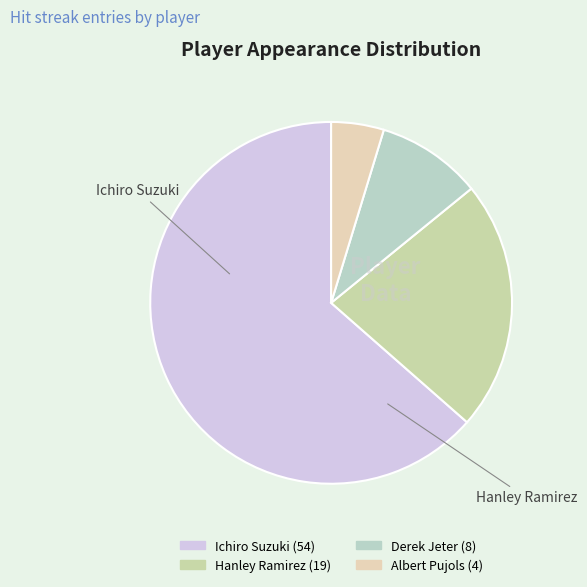

Is there a majority slice in this chart?

Yes